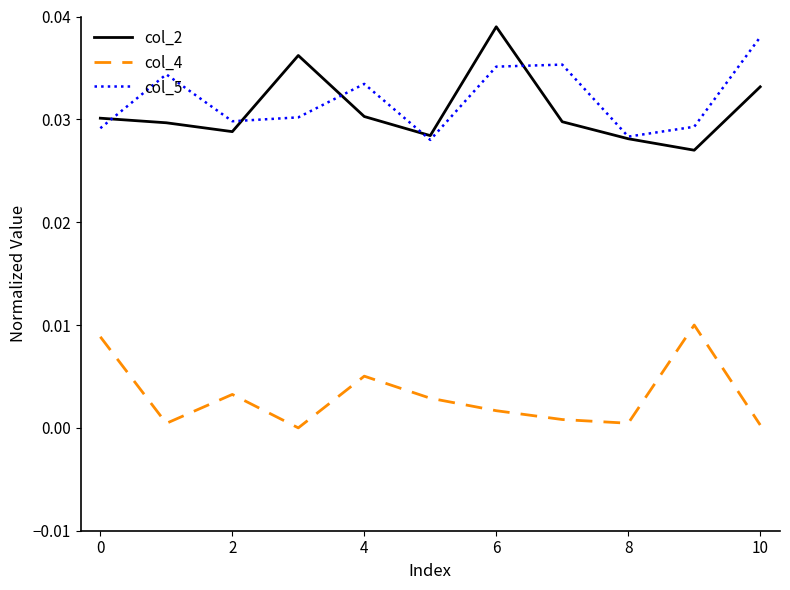

True or false: col_5 and col_4 intersect in this chart.

False